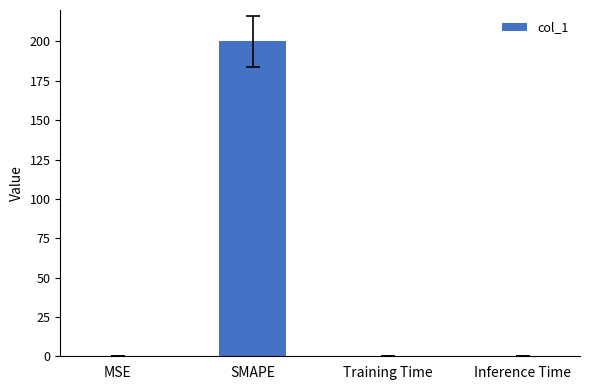

The value at Training Time is 0.0. True or false?

True